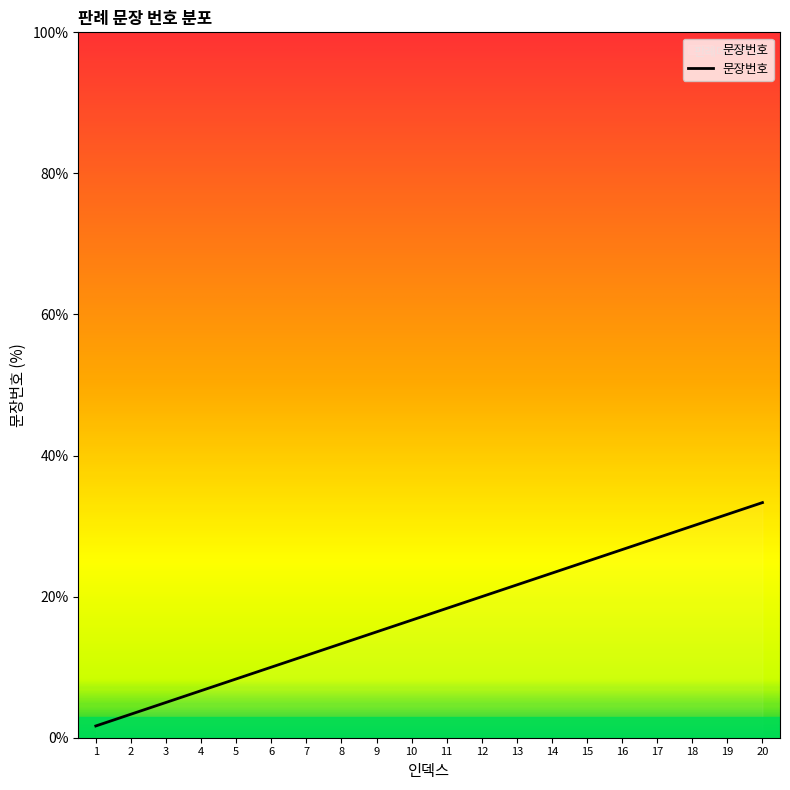

True or false: the data shows 9.3 at 11.

False